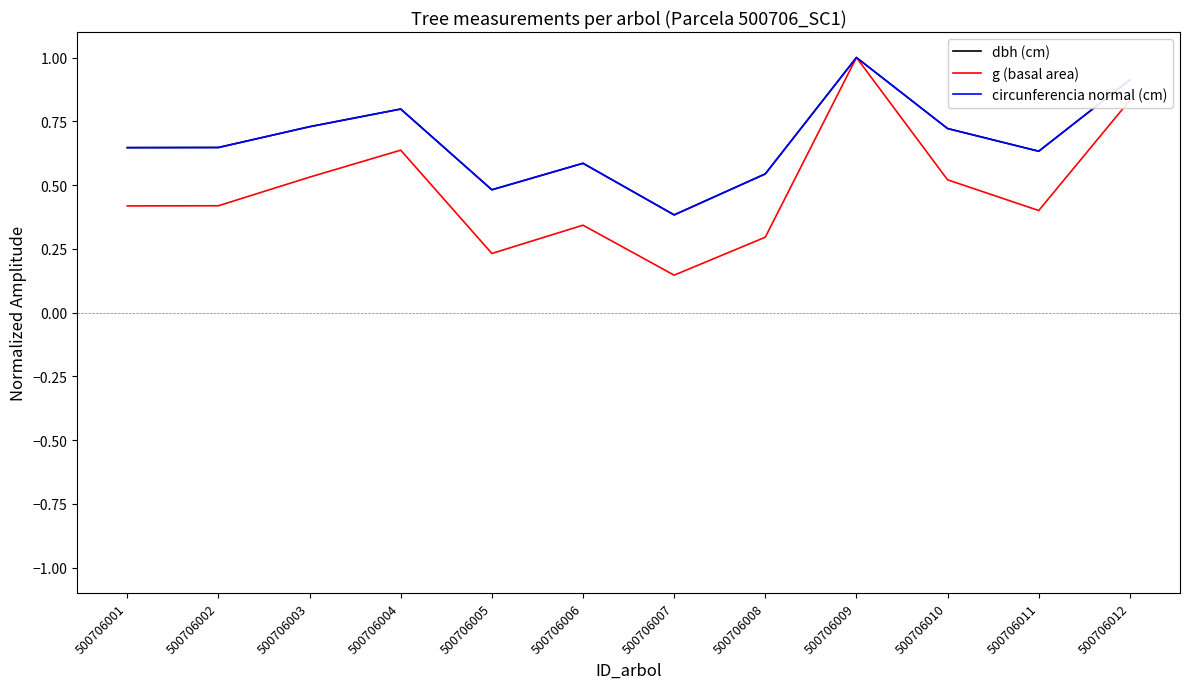

Is the value of circunferencia normal (cm) at 500706011 greater than the value of g (basal area) at 500706003?

Yes